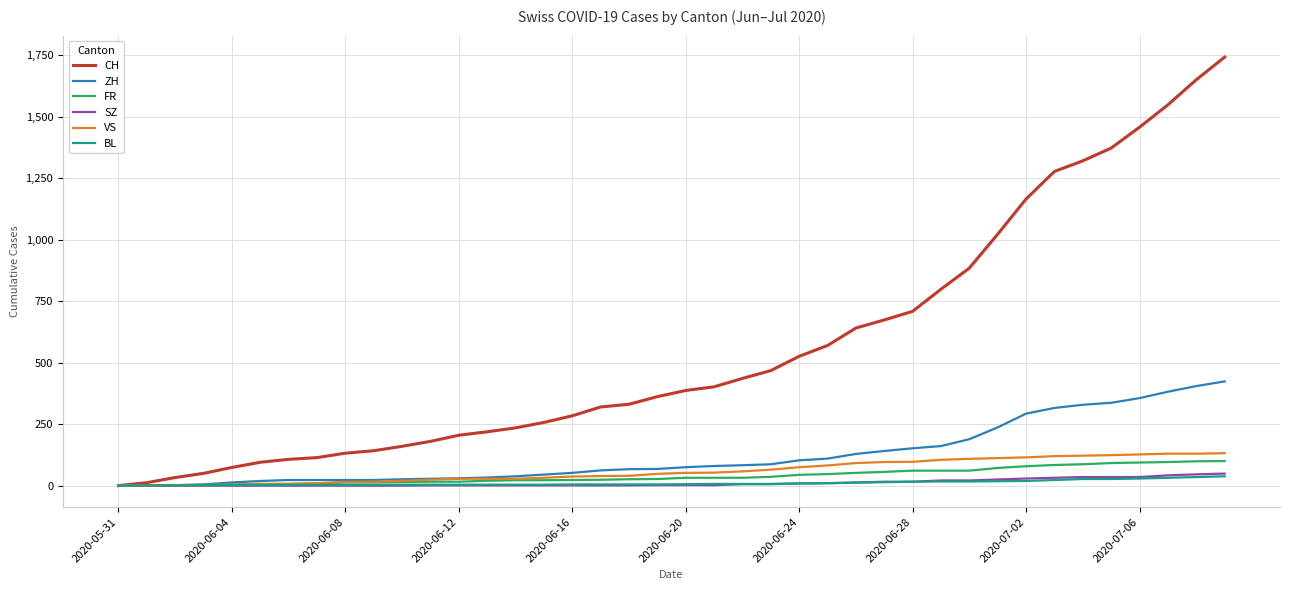

What is the highest value of the ZH series?

424